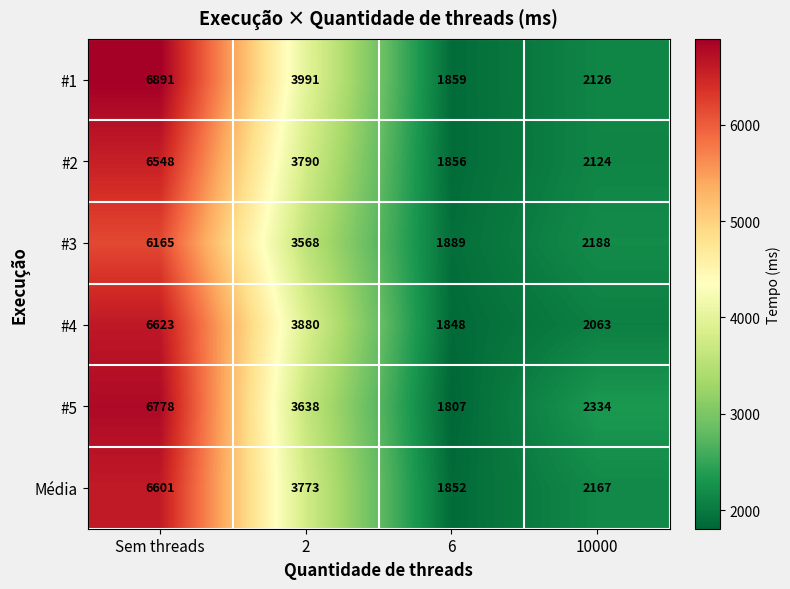

Reading left to right, extract all data points from this chart.

#1: 6891	3991	1859	2126
#2: 6548	3790	1856	2124
#3: 6165	3568	1889	2188
#4: 6623	3880	1848	2063
#5: 6778	3638	1807	2334
Média: 6601	3773	1852	2167